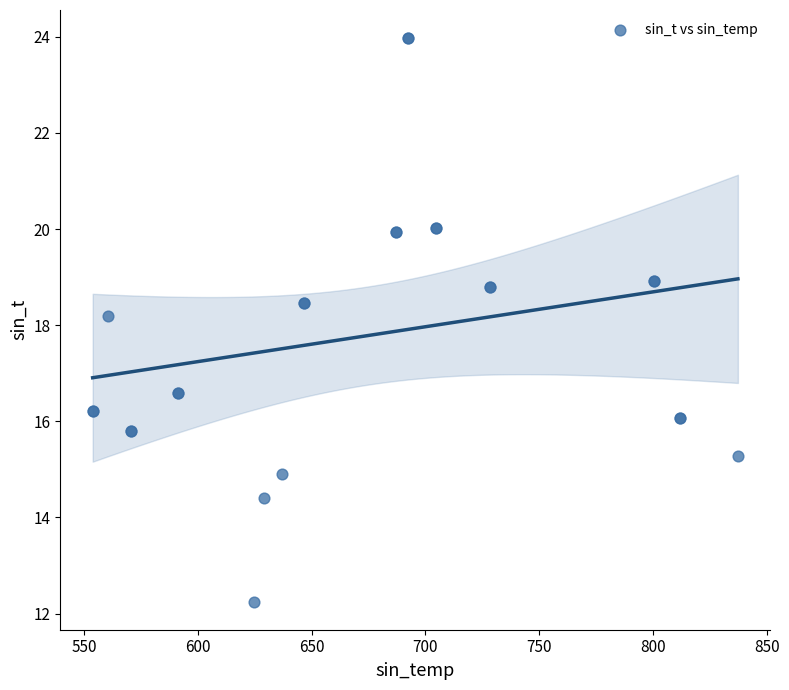

What Y value in the scatter plot is closest to 18?

18.2